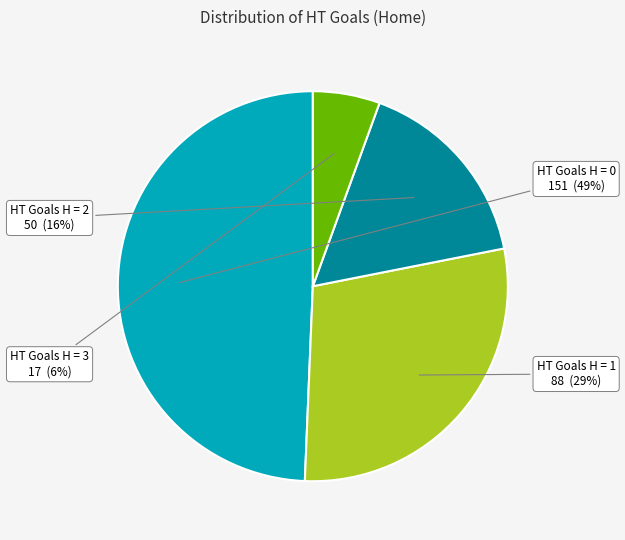

The HT Goals H = 3 slice represents 6% of the pie. True or false?

True